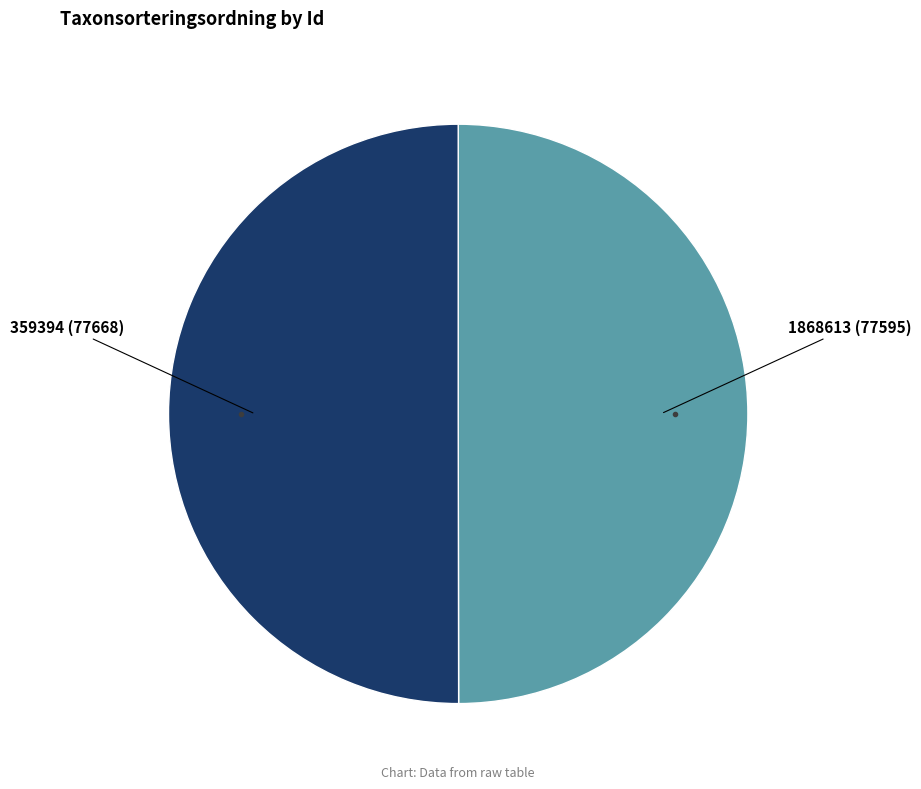

How many segments does this pie chart have?

2